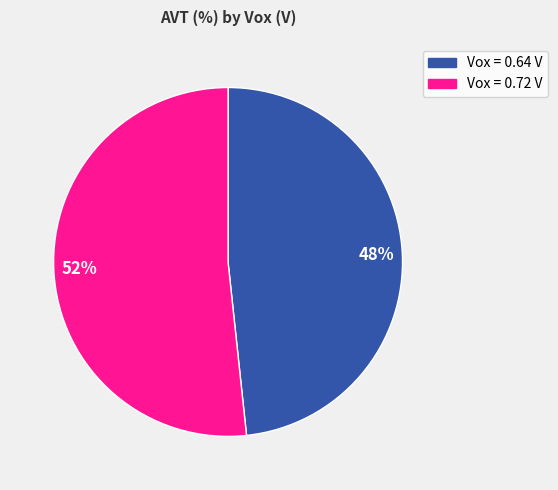

Count the number of slices in the pie.

2